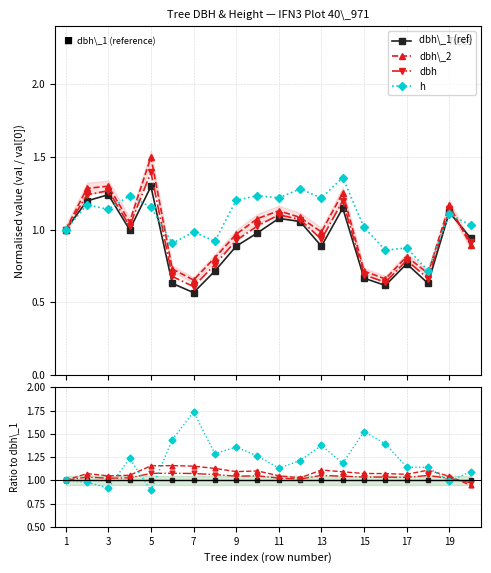

How many lines are shown in the chart?

4